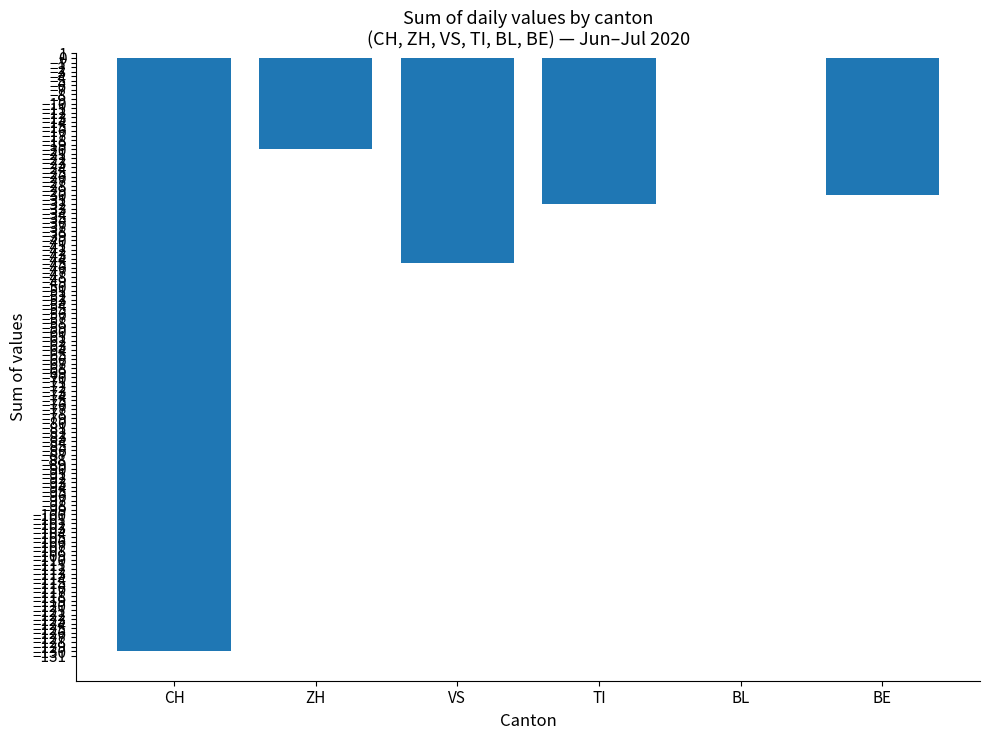

How many distinct data groups are displayed?

1